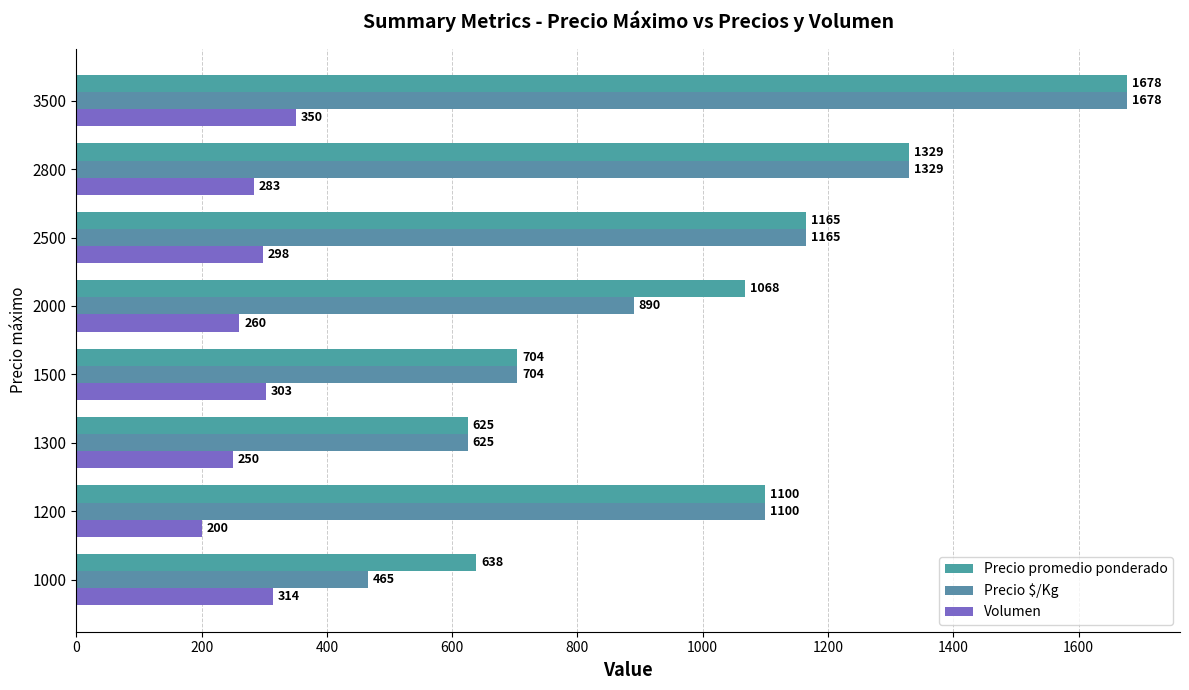

Where is Volumen nearest to the value 275?

2800